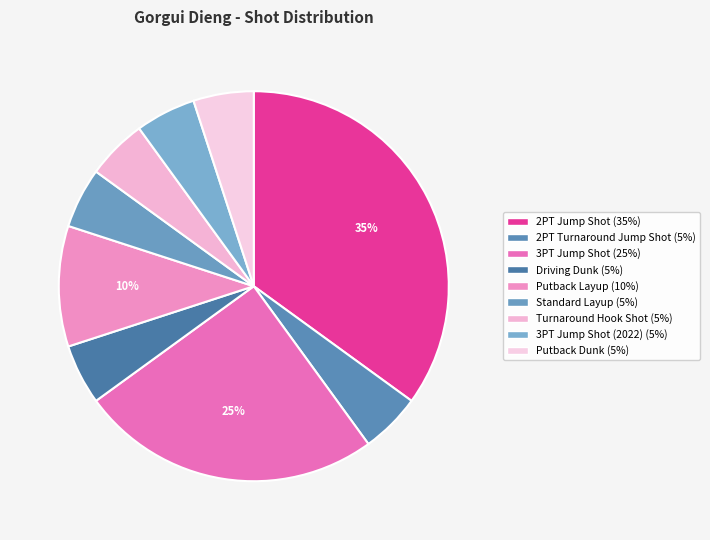

How many segments does this pie chart have?

9